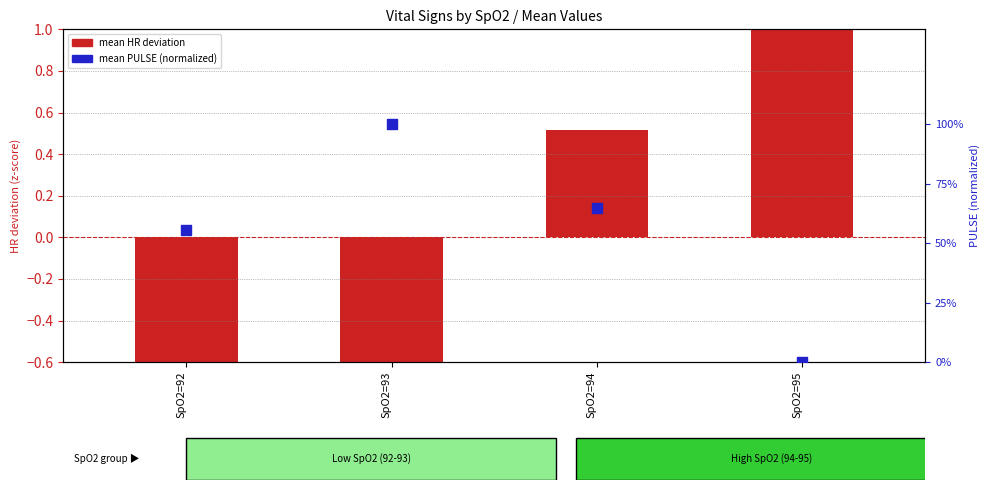

At which category is the sum across all series the highest?

SpO2=95